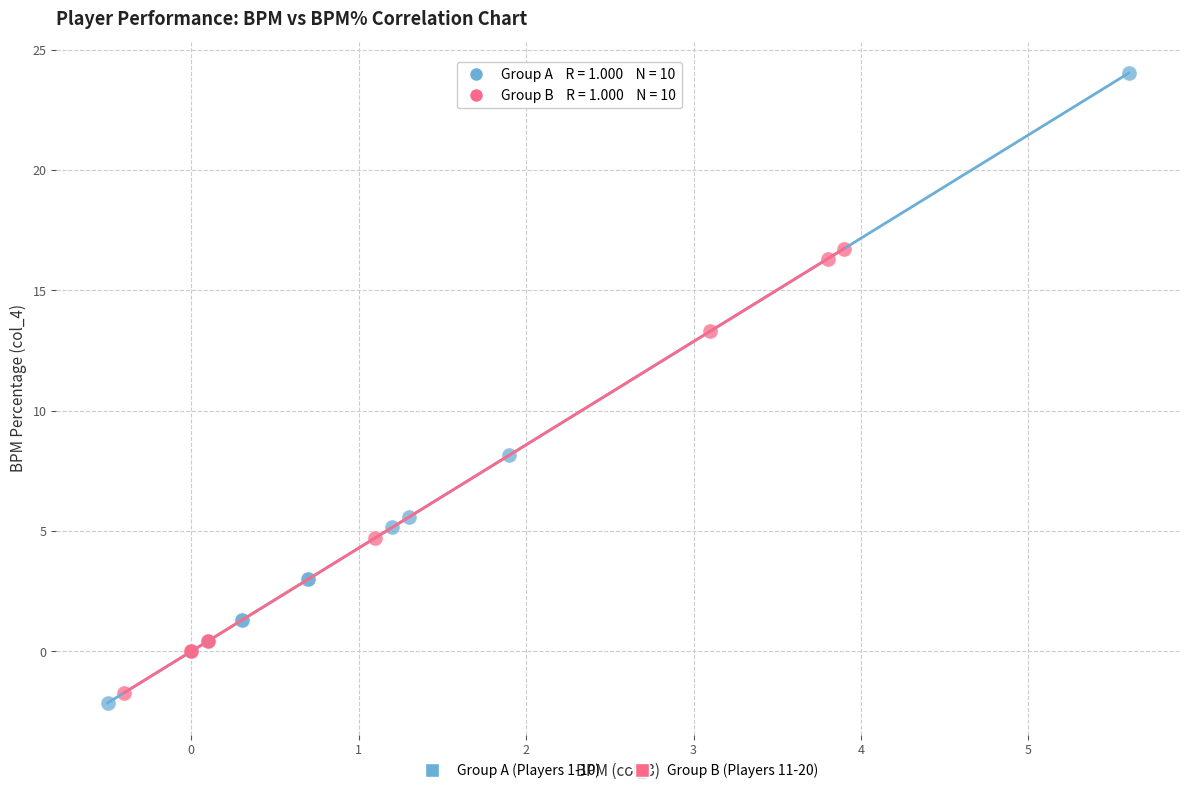

Which series reaches the maximum Y coordinate?

Group A (Players 1-10)